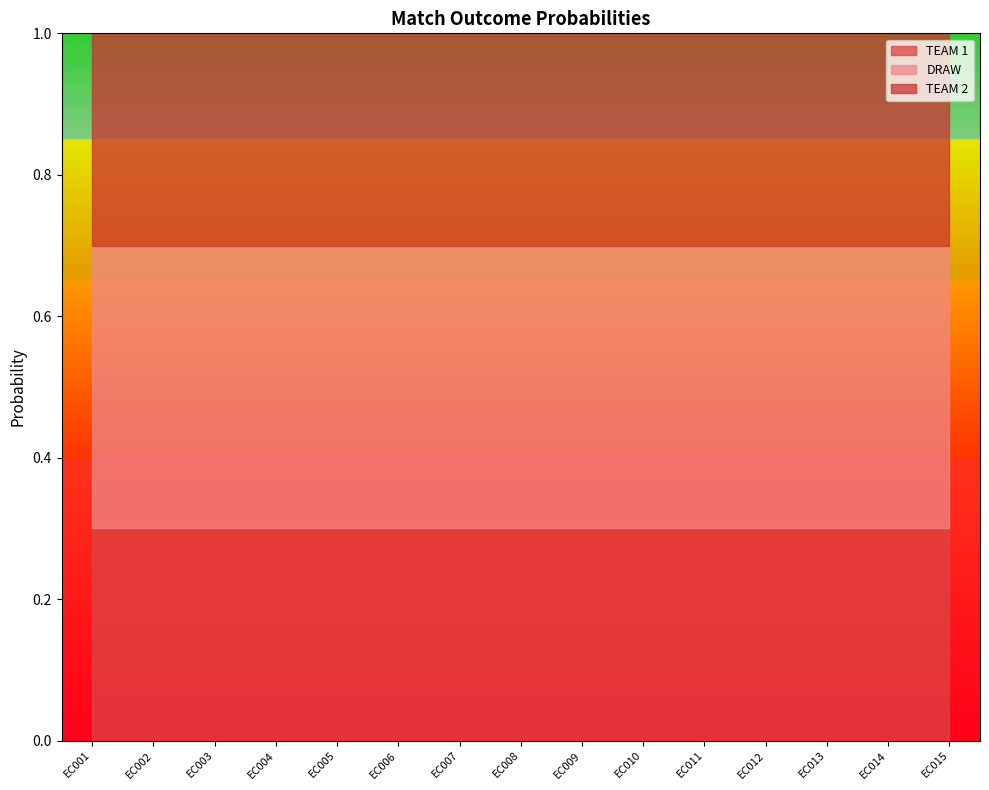

What is the value of the TEAM 1 point at the 15th from the left?

0.3